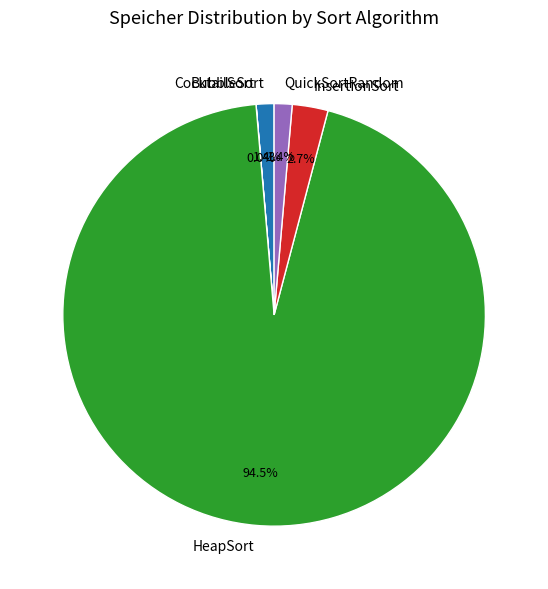

Do BubbleSort and QuickSortRandom together represent more than half of the pie?

No